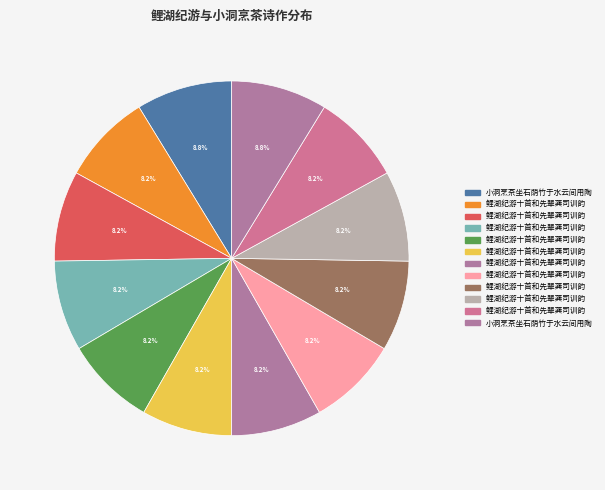

Count the number of slices in the pie.

12